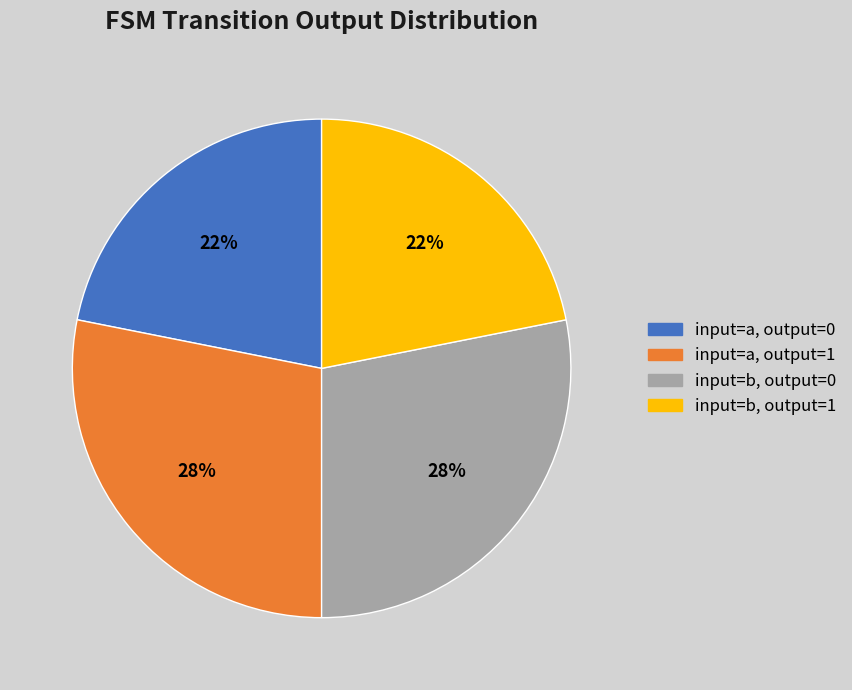

Which has a higher value, input=a, output=0 or input=b, output=0?

input=b, output=0